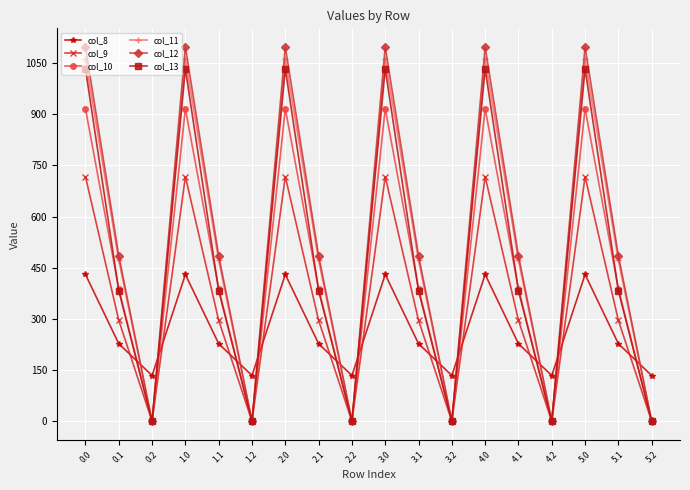

What is the label of the 3rd point from the right?

5.0